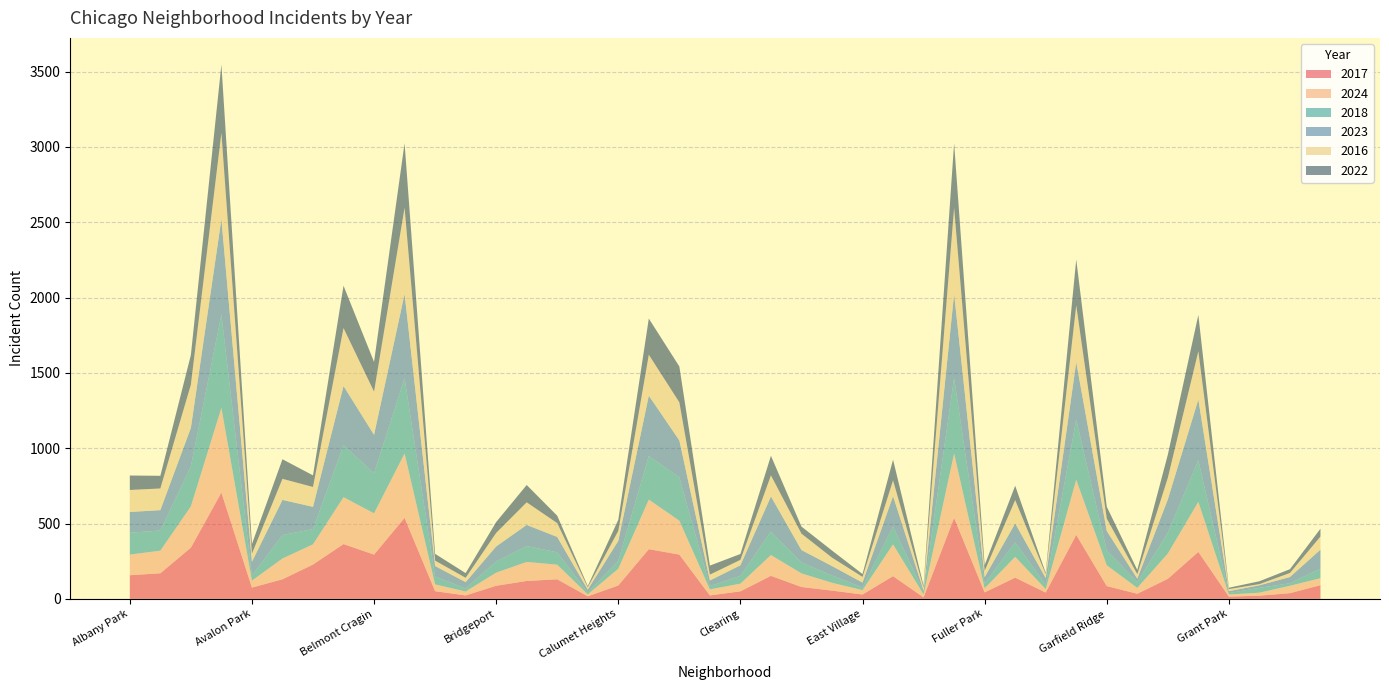

Reading left to right, transcribe all the data shown in this chart.

2017: Albany Park=157	Avondale=170	Belmont Cragin=340	Austin=706	Avalon Park=75	Douglas=130	Ashburn=228	Auburn Gresham=364	Belmont Cragin=294	Englewood=538	Clearing=51	Chinatown=23	Bridgeport=87	Brighton Park=119	Bucktown=130	Burnside=17	Calumet Heights=89	Chatham=330	Chicago Lawn=294	Chinatown=23	Clearing=50	Douglas=153	Dunning=79	East Side=55	East Village=29	Edgewater=151	Edison Park=10	Englewood=538	Fuller Park=43	Gage Park=141	Galewood=42	Garfield Park=425	Garfield Ridge=85	Gold Coast=34	Grand Boulevard=133	Grand Crossing=312	Grant Park=15	Greektown=21	Hegewisch=38	Hermosa=91
2024: Albany Park=137	Avondale=150	Belmont Cragin=274	Austin=562	Avalon Park=46	Douglas=138	Ashburn=134	Auburn Gresham=311	Belmont Cragin=274	Englewood=427	Clearing=45	Chinatown=26	Bridgeport=87	Brighton Park=126	Bucktown=97	Burnside=13	Calumet Heights=111	Chatham=329	Chicago Lawn=225	Chinatown=40	Clearing=51	Douglas=138	Dunning=90	East Side=52	East Village=29	Edgewater=211	Edison Park=19	Englewood=427	Fuller Park=27	Gage Park=138	Galewood=23	Garfield Park=366	Garfield Ridge=138	Gold Coast=39	Grand Boulevard=168	Grand Crossing=332	Grant Park=14	Greektown=20	Hegewisch=49	Hermosa=46
2018: Albany Park=145	Avondale=134	Belmont Cragin=266	Austin=620	Avalon Park=34	Douglas=156	Ashburn=101	Auburn Gresham=346	Belmont Cragin=266	Englewood=501	Clearing=52	Chinatown=21	Bridgeport=74	Brighton Park=106	Bucktown=82	Burnside=12	Calumet Heights=53	Chatham=290	Chicago Lawn=288	Chinatown=22	Clearing=52	Douglas=156	Dunning=73	East Side=48	East Village=18	Edgewater=119	Edison Park=18	Englewood=501	Fuller Park=31	Gage Park=96	Galewood=30	Garfield Park=399	Garfield Ridge=99	Gold Coast=38	Grand Boulevard=139	Grand Crossing=277	Grant Park=10	Greektown=32	Hegewisch=17	Hermosa=64
2023: Albany Park=138	Avondale=135	Belmont Cragin=255	Austin=633	Avalon Park=91	Douglas=233	Ashburn=148	Auburn Gresham=392	Belmont Cragin=255	Englewood=558	Clearing=70	Chinatown=41	Bridgeport=100	Brighton Park=140	Bucktown=102	Burnside=19	Calumet Heights=132	Chatham=400	Chicago Lawn=245	Chinatown=37	Clearing=70	Douglas=233	Dunning=82	East Side=63	East Village=32	Edgewater=201	Edison Park=8	Englewood=558	Fuller Park=43	Gage Park=126	Galewood=43	Garfield Park=381	Garfield Ridge=129	Gold Coast=23	Grand Boulevard=220	Grand Crossing=402	Grant Park=12	Greektown=17	Hegewisch=41	Hermosa=126
2016: Albany Park=146	Avondale=144	Belmont Cragin=287	Austin=573	Avalon Park=54	Douglas=140	Ashburn=132	Auburn Gresham=385	Belmont Cragin=287	Englewood=573	Clearing=36	Chinatown=29	Bridgeport=90	Brighton Park=150	Bucktown=92	Burnside=16	Calumet Heights=66	Chatham=272	Chicago Lawn=253	Chinatown=39	Clearing=36	Douglas=140	Dunning=109	East Side=56	East Village=38	Edgewater=105	Edison Park=20	Englewood=573	Fuller Park=42	Gage Park=155	Galewood=26	Garfield Park=378	Garfield Ridge=82	Gold Coast=30	Grand Boulevard=144	Grand Crossing=321	Grant Park=14	Greektown=8	Hegewisch=27	Hermosa=87
2022: Albany Park=96	Avondale=84	Belmont Cragin=197	Austin=453	Avalon Park=64	Douglas=130	Ashburn=77	Auburn Gresham=281	Belmont Cragin=197	Englewood=428	Clearing=45	Chinatown=31	Bridgeport=72	Brighton Park=115	Bucktown=49	Burnside=8	Calumet Heights=74	Chatham=240	Chicago Lawn=238	Chinatown=60	Clearing=39	Douglas=130	Dunning=47	East Side=47	East Village=19	Edgewater=137	Edison Park=12	Englewood=428	Fuller Park=38	Gage Park=95	Galewood=9	Garfield Park=304	Garfield Ridge=79	Gold Coast=28	Grand Boulevard=153	Grand Crossing=241	Grant Park=9	Greektown=19	Hegewisch=25	Hermosa=52